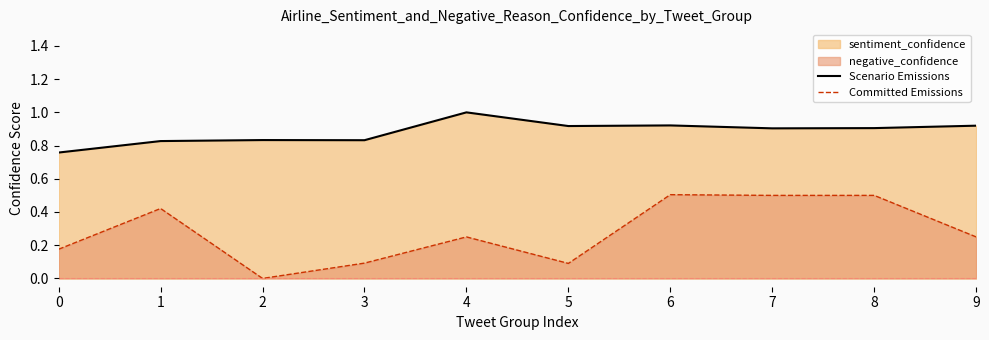

List the labels in order of Committed Emissions value, largest first.

6, 7, 8, 1, 4, 9, 0, 3, 5, 2